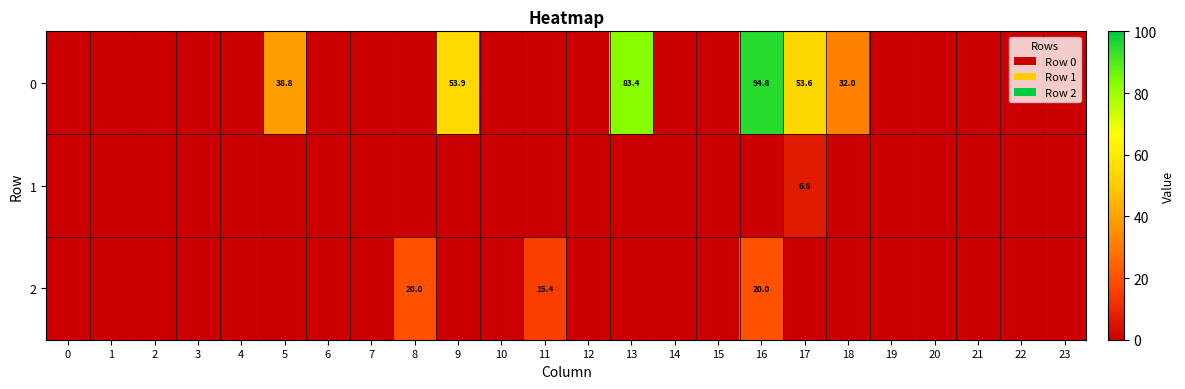

True or false: 0 has a value of 47.5 at 16.

False